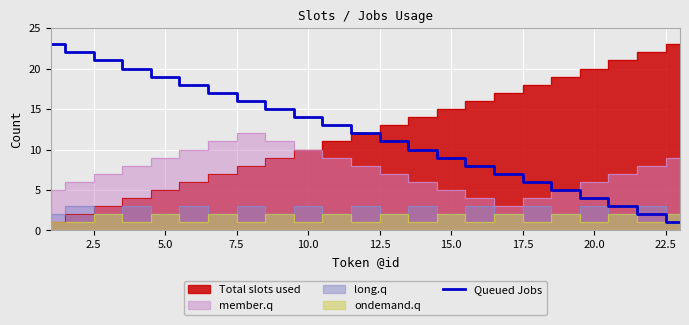

What is the maximum value for Queued Jobs?

23